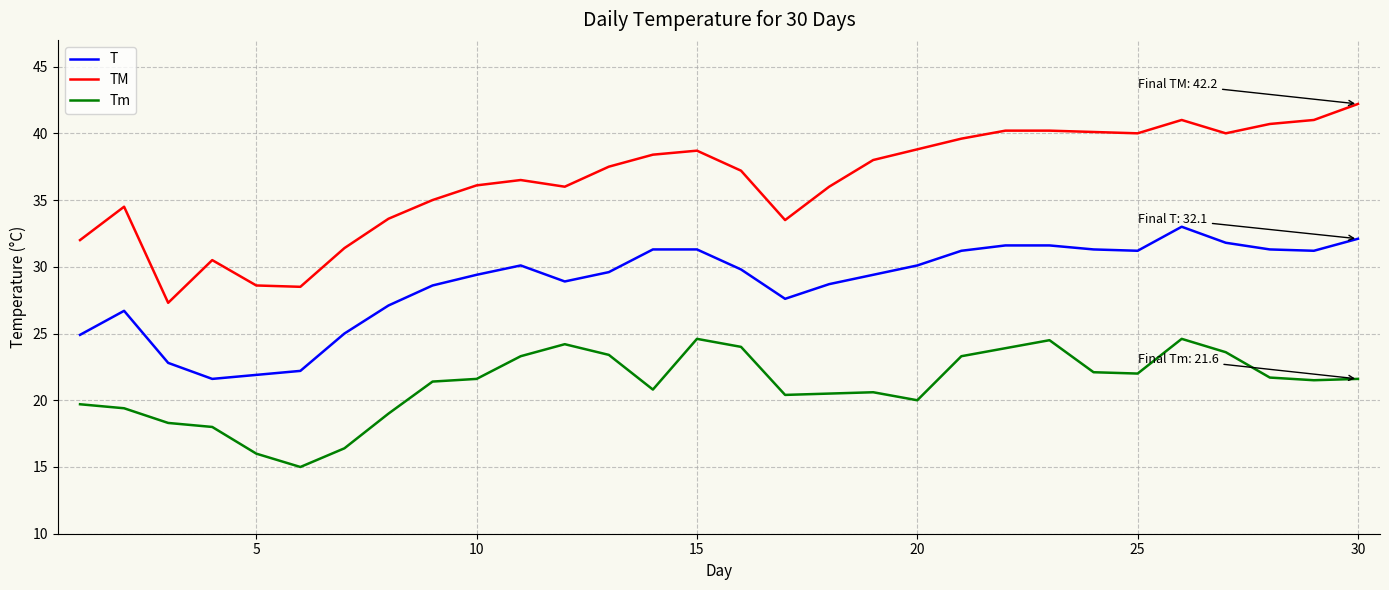

True or false: Tm and T cross at least once.

False